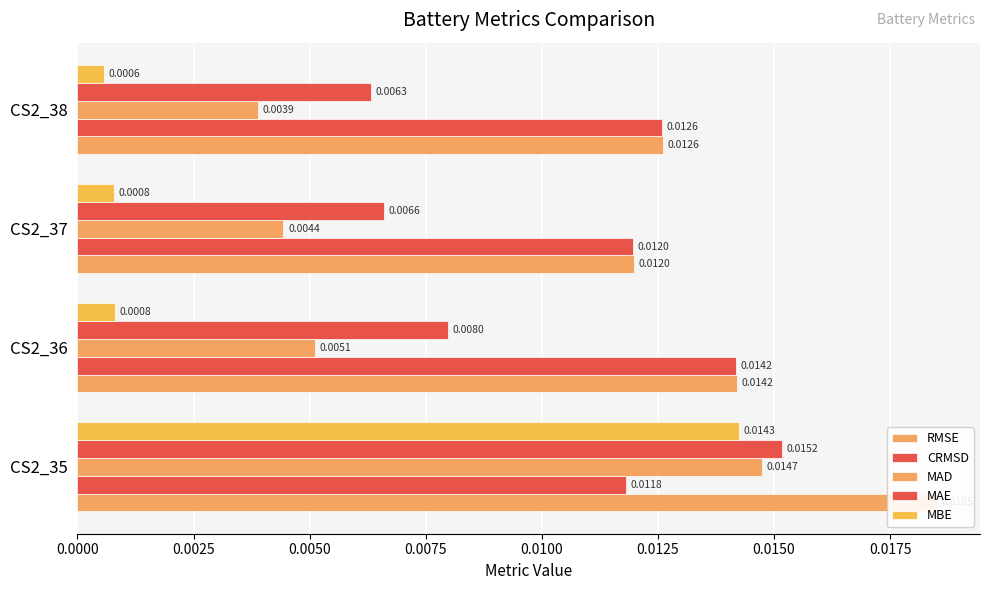

Does the chart contain stacked bars?

No